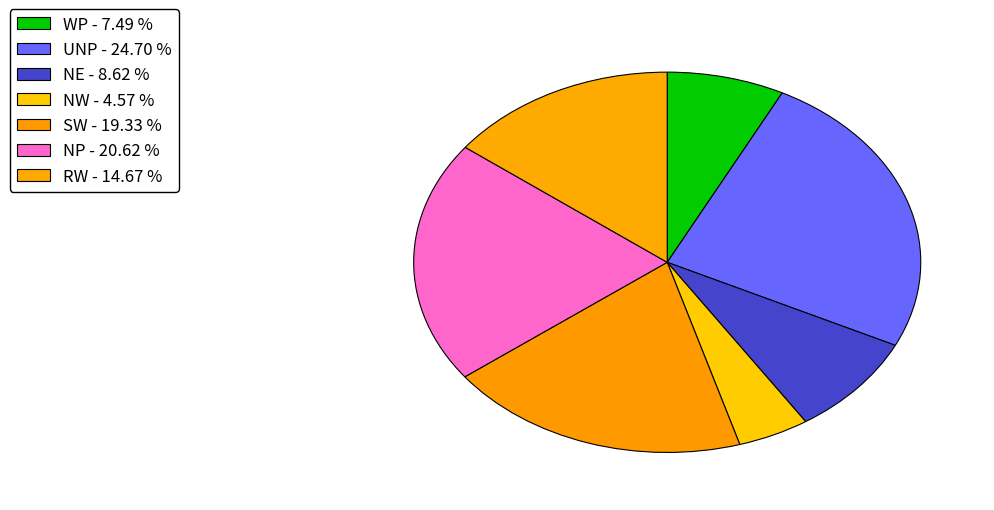

How many slices are in this pie chart?

7